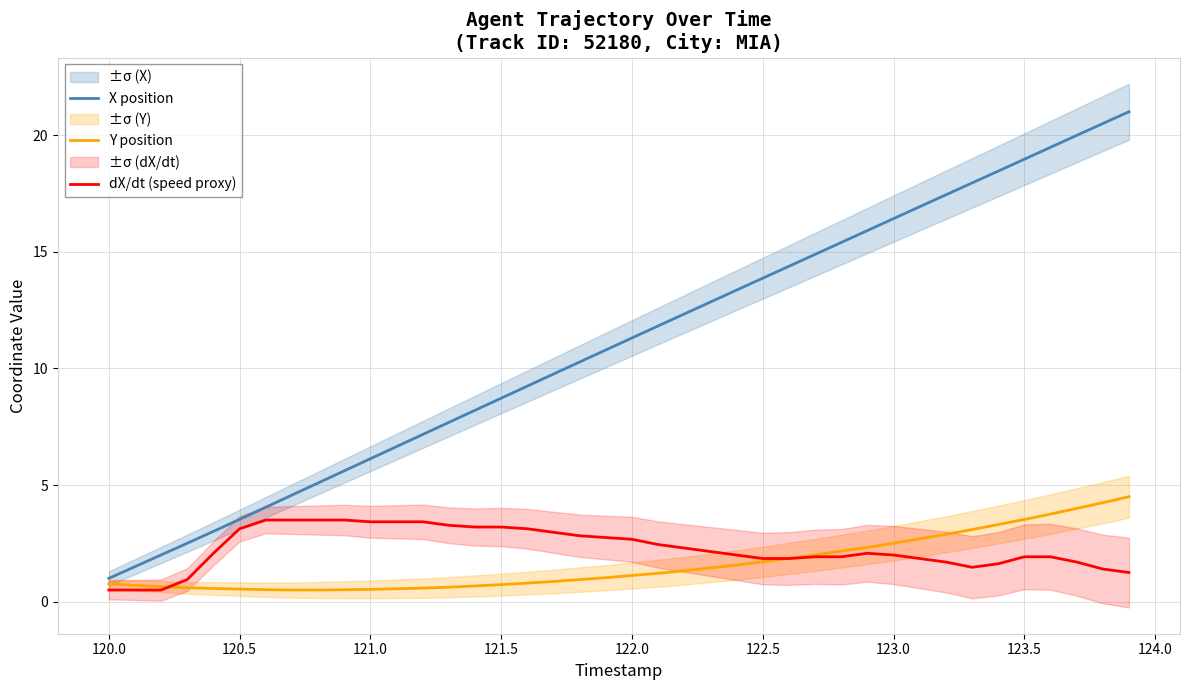

What are all the series names shown in the legend?

X position, Y position, dX/dt (speed proxy)